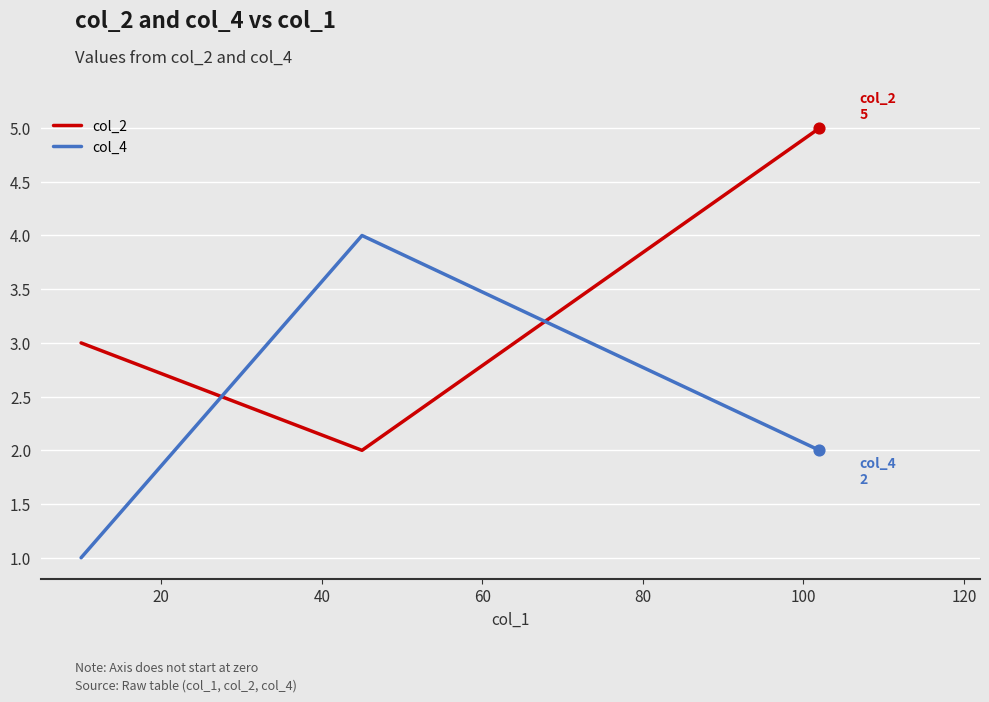

Which series has the largest total across all categories?

col_2